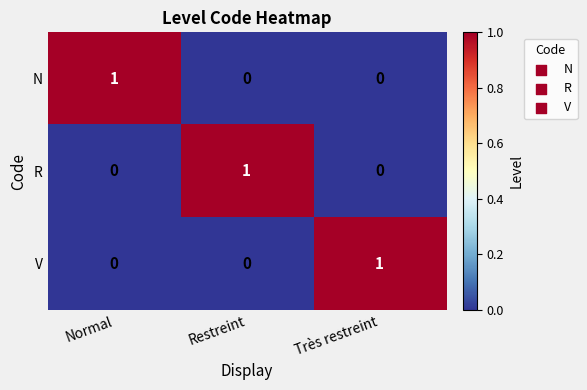

At which label does N reach its peak?

Normal